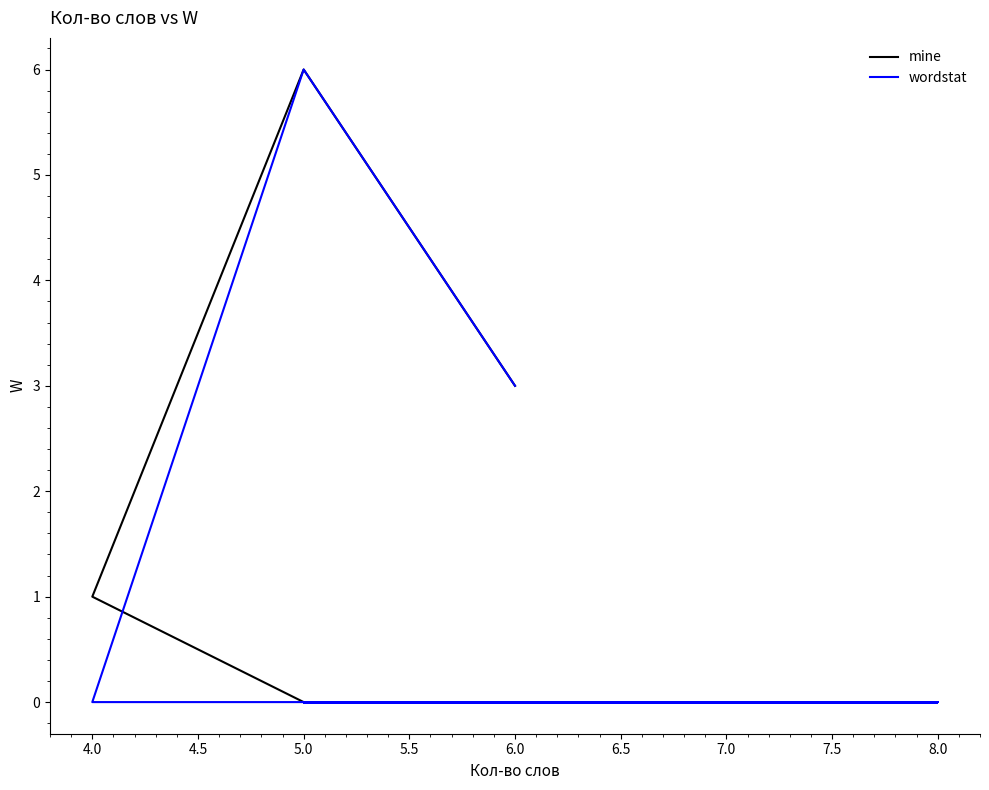

True or false: mine has more than 0 points higher than both neighbors.

True